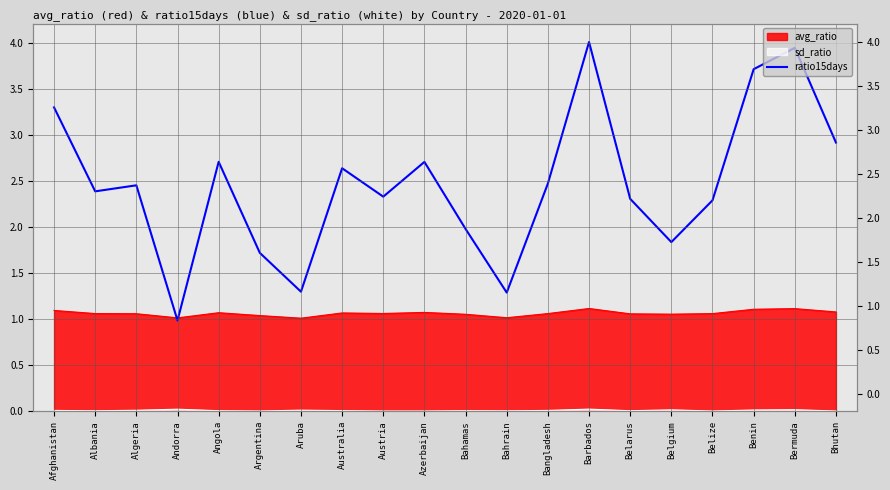

True or false: there are more than 0 points higher than both neighbors.

True